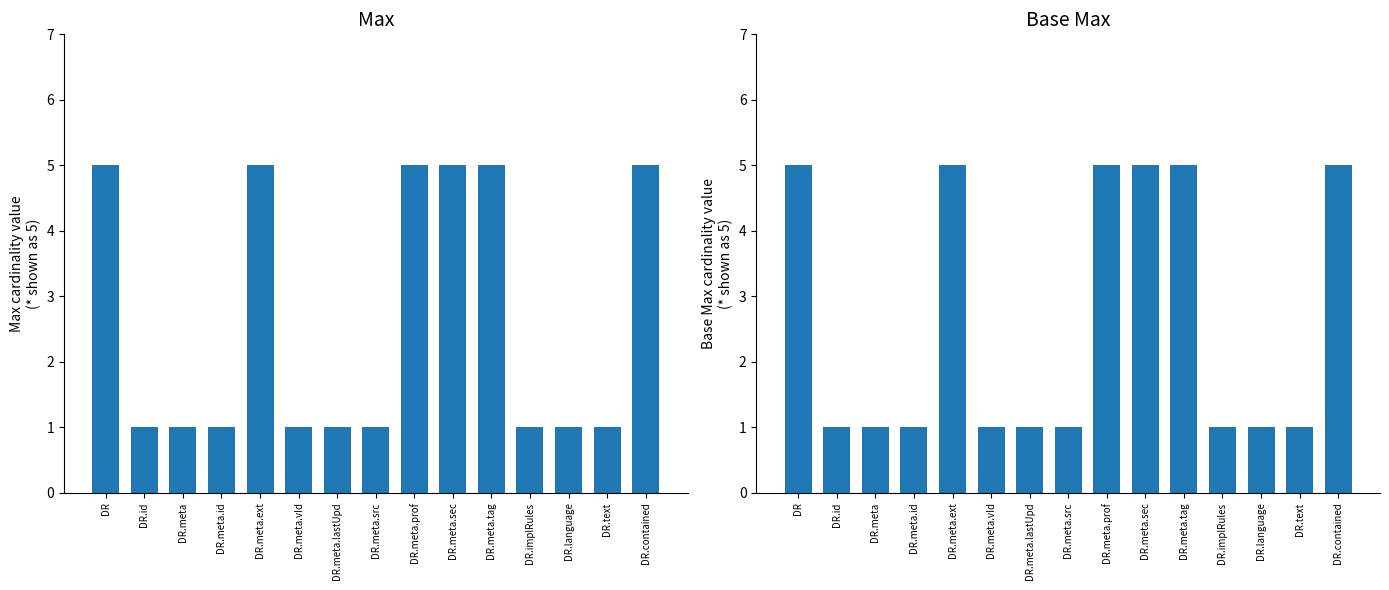

What position from the left is DR?

1